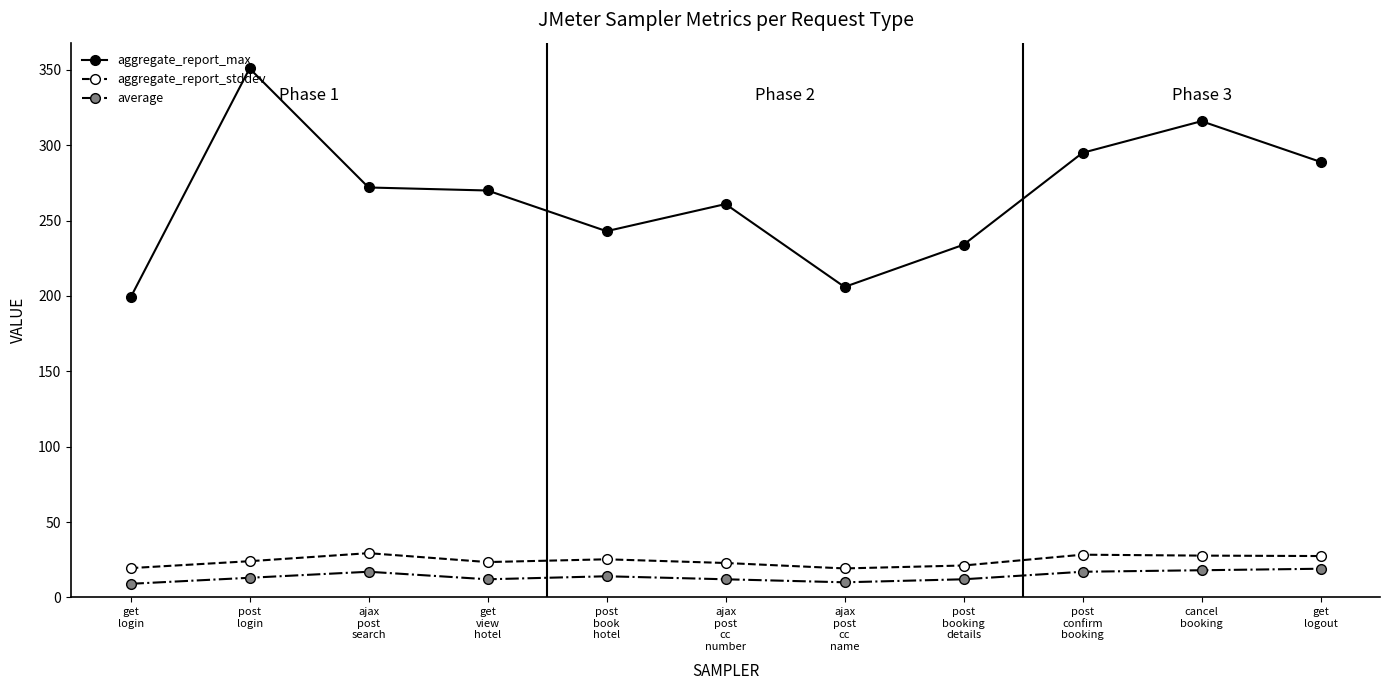

True or false: average and aggregate_report_max cross at least once.

False